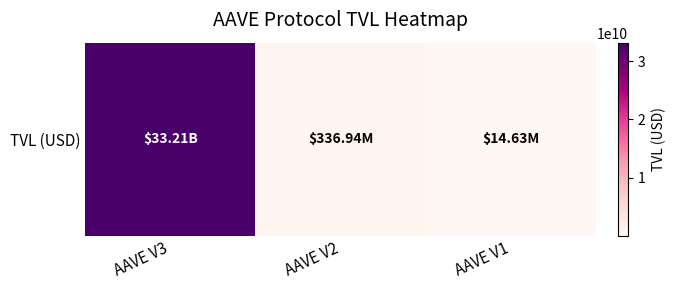

Is it true that the value at AAVE V3 is 46760915810.7?

False